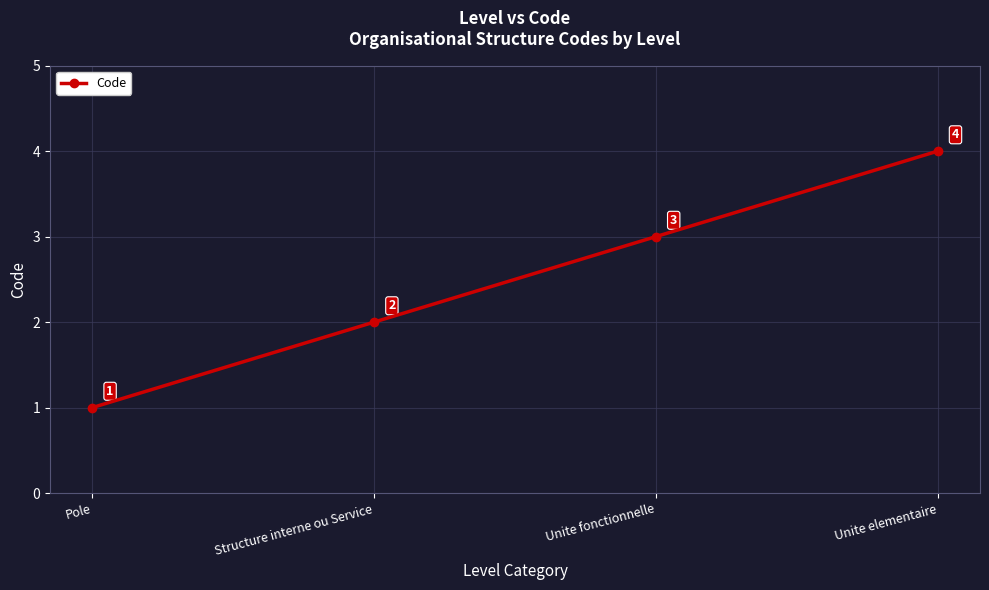

What position from the right is Structure interne ou Service?

3